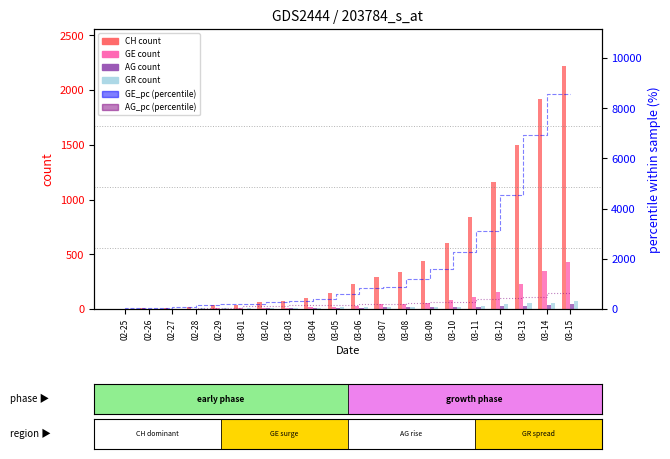

Which series has the widest spread of values?

GE_pc (percentile)